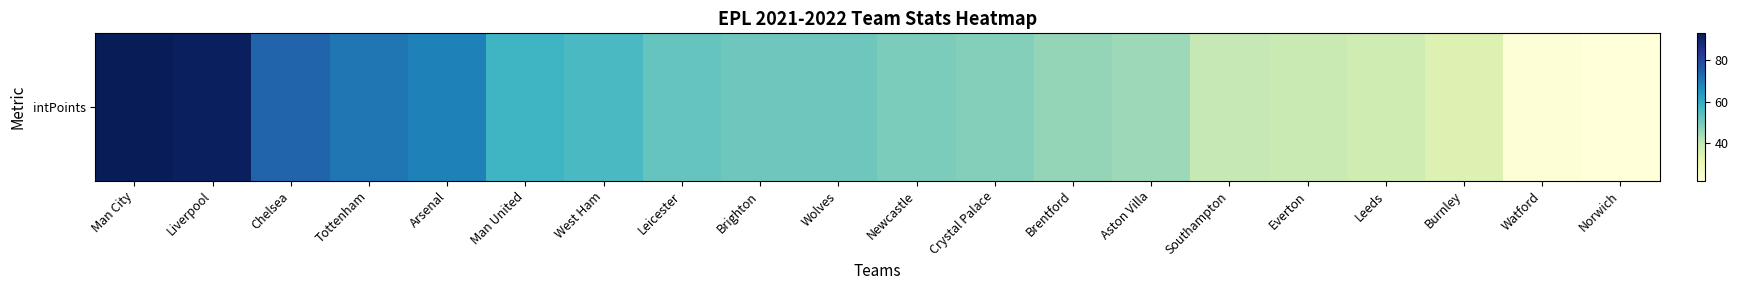

Reading right to left, what are all the values shown in this chart?

22	23	35	38	39	40	45	46	48	49	51	51	52	56	58	69	71	74	92	93